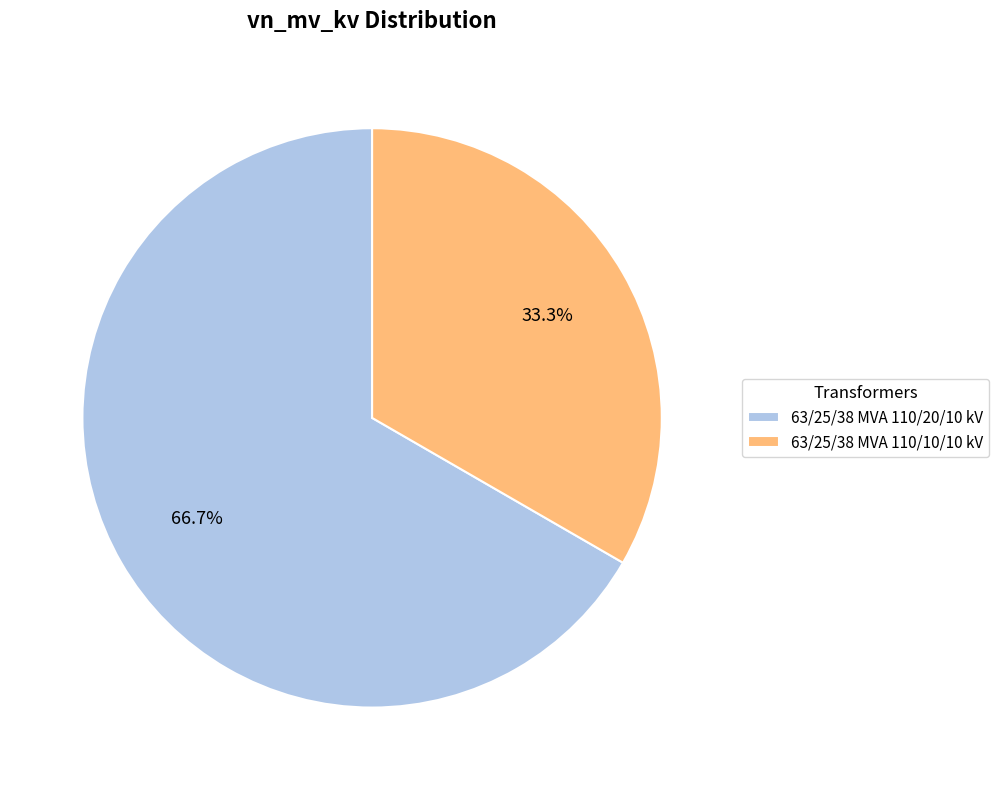

To the nearest percent, what is the difference between the 63/25/38 MVA 110/20/10 kV and 63/25/38 MVA 110/10/10 kV slice percentages?

33%